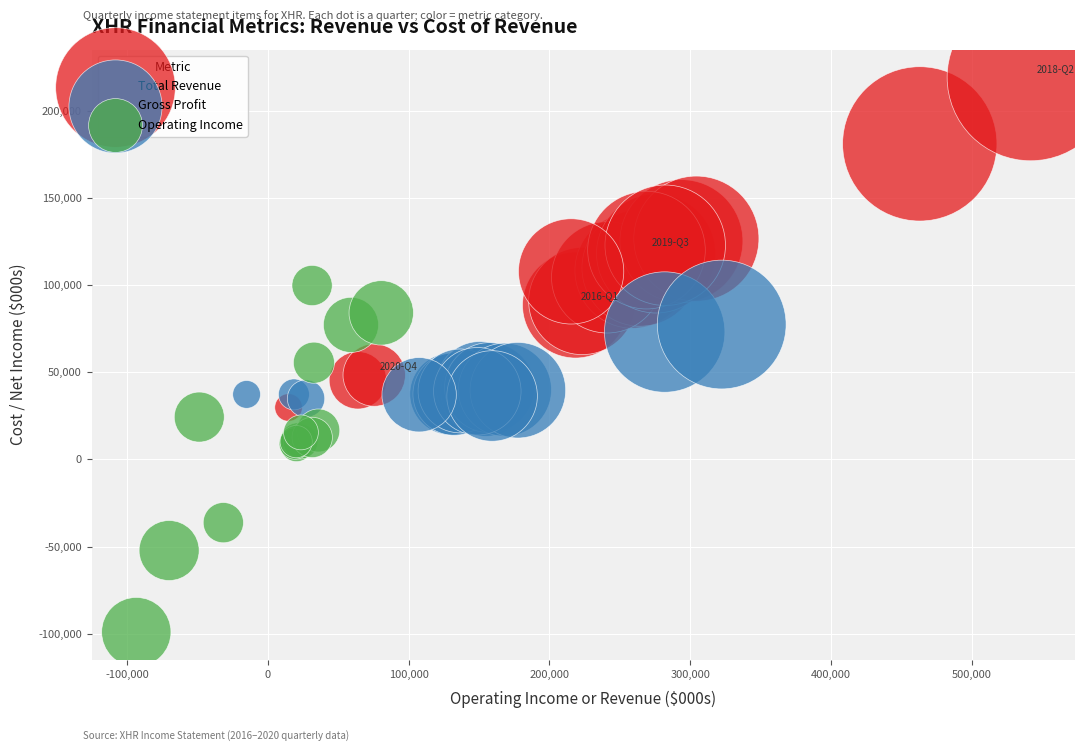

Which series contains the highest Y value?

Total Revenue